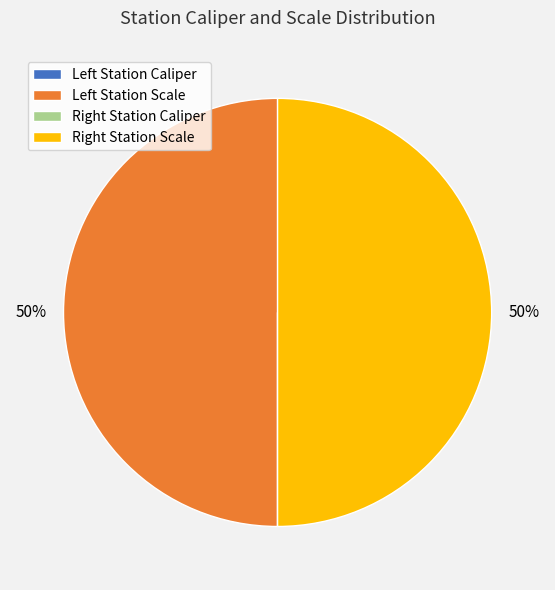

To the nearest percent, what is the average slice percentage?

25%